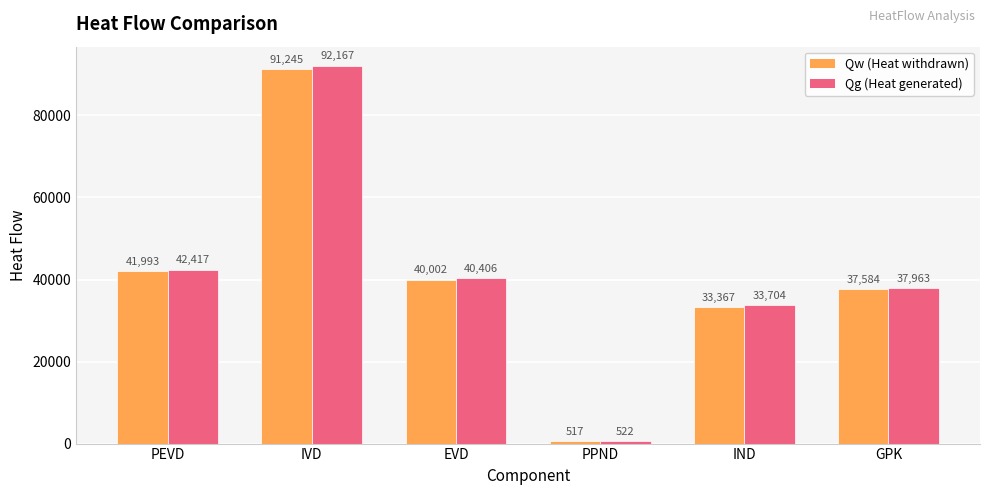

At which category is the sum across all series the highest?

IVD